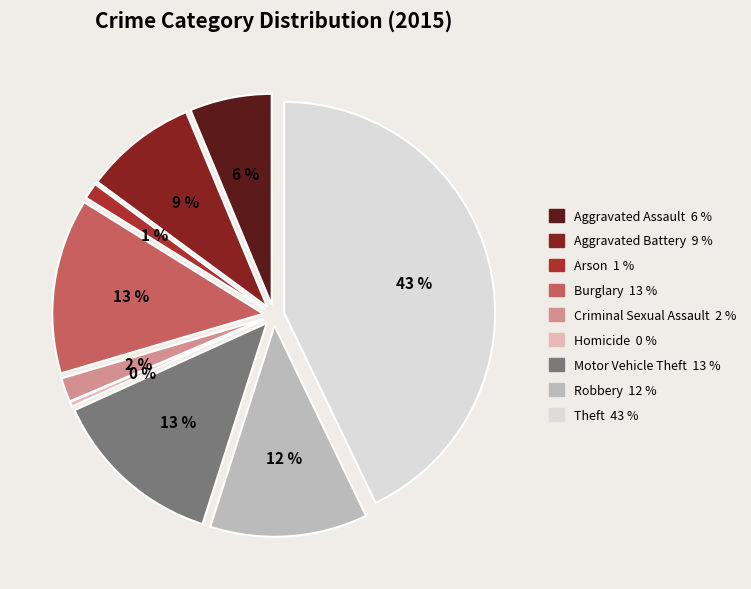

What is the smallest slice in the pie chart?

Homicide